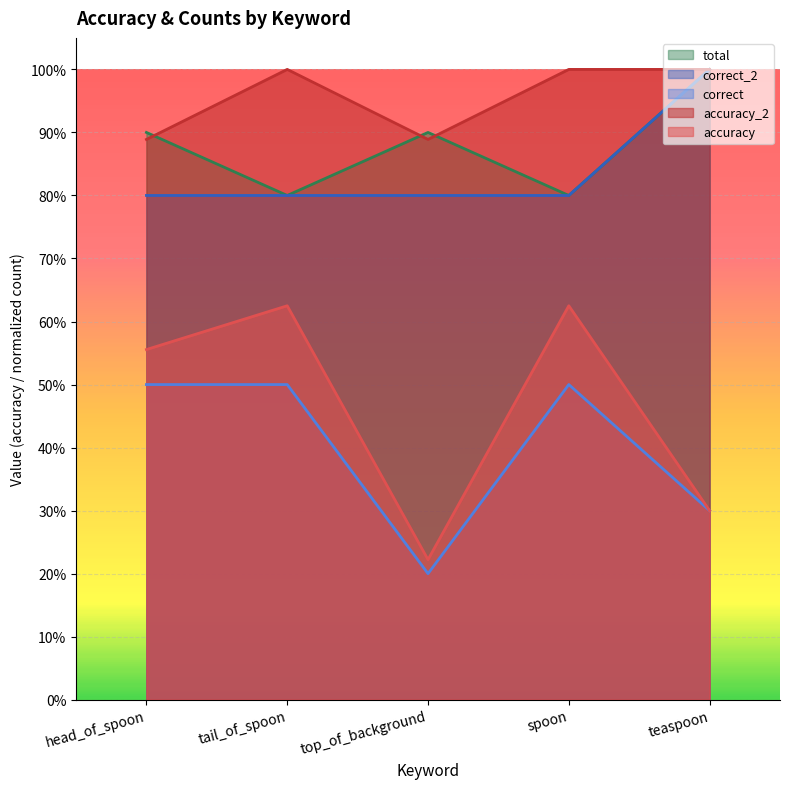

The value of total at head_of_spoon is 0.9. True or false?

True